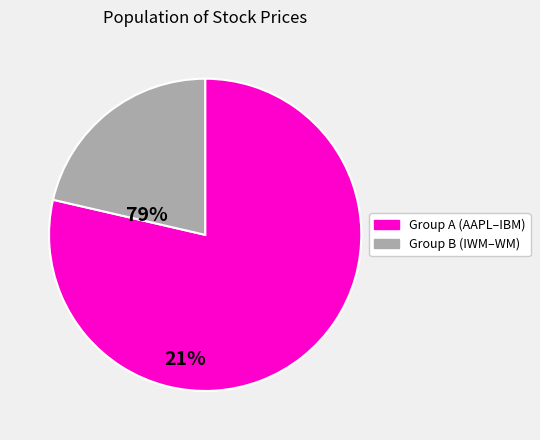

Is there any slice that represents more than half of the pie?

Yes